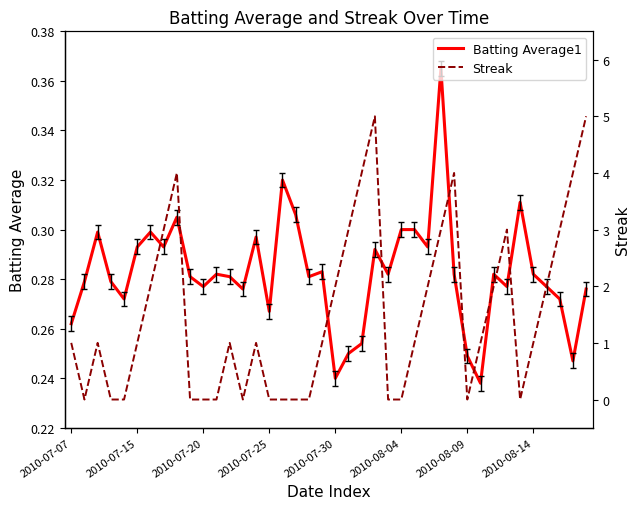

Is this an area chart (filled region under the line)?

No